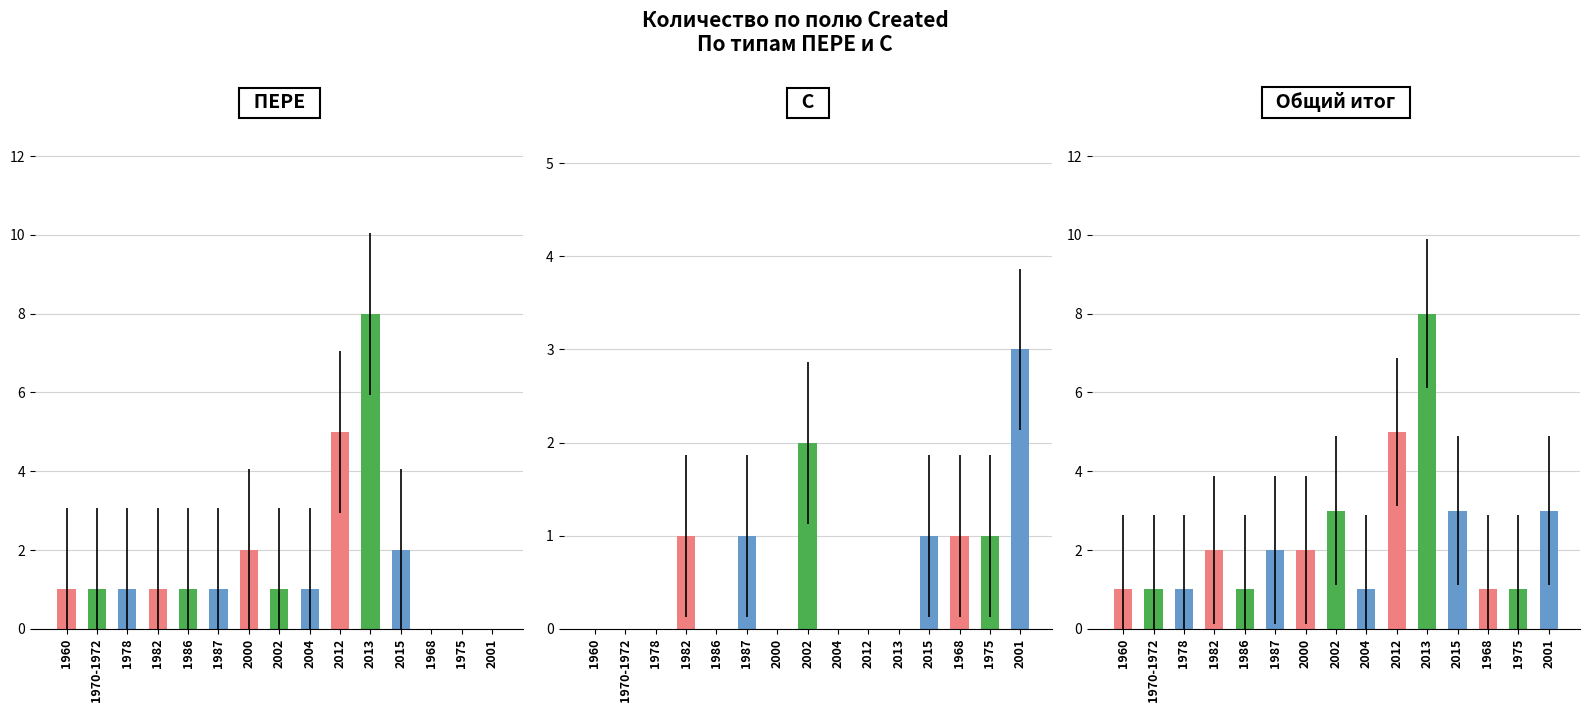

Rank the categories by С value from highest to lowest.

2001, 2002, 1982, 1987, 2015, 1968, 1975, 1960, 1970-1972, 1978, 1986, 2000, 2004, 2012, 2013